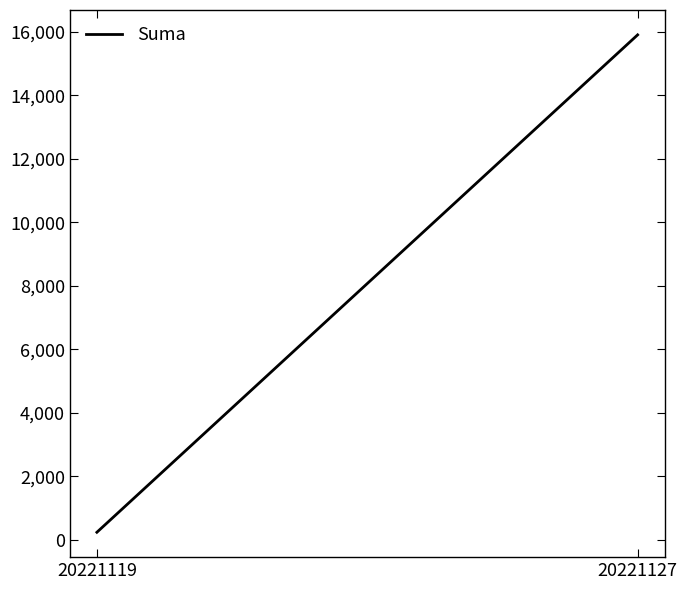

Does the chart have visible grid lines?

No